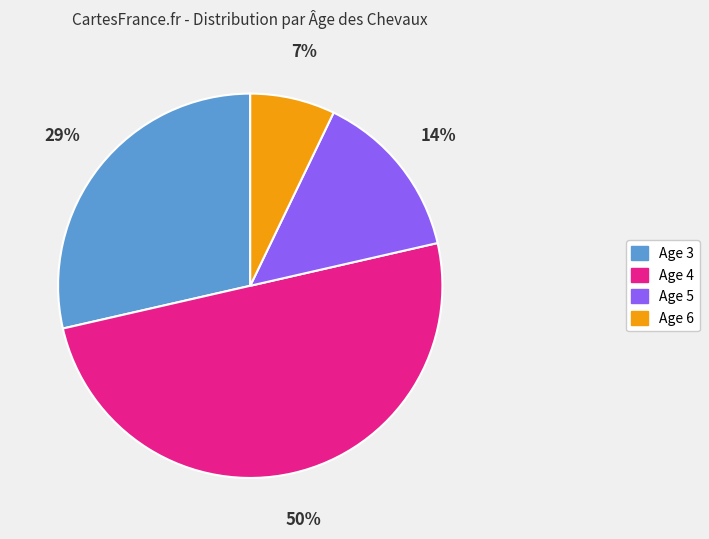

The Age 6 slice represents 7% of the pie. True or false?

True